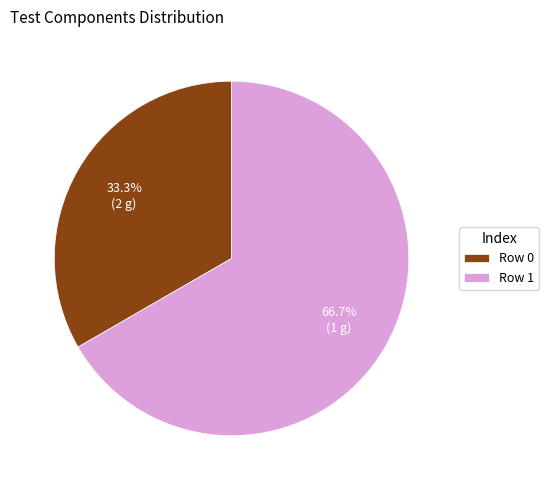

Which slice represents more than half of the pie?

Row 1